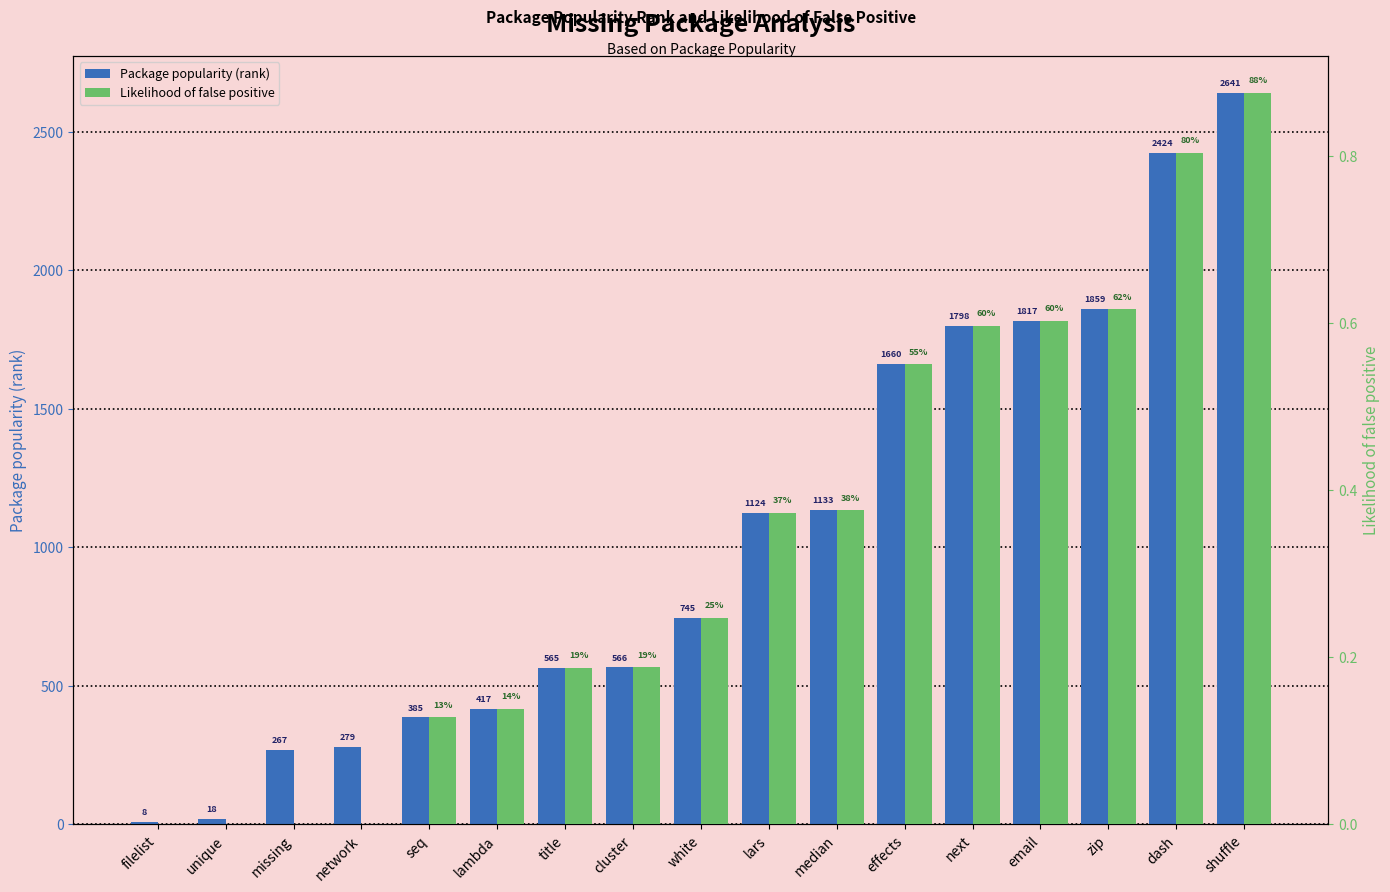

The Package popularity (rank) series shows 1282.4 at white. True or false?

False